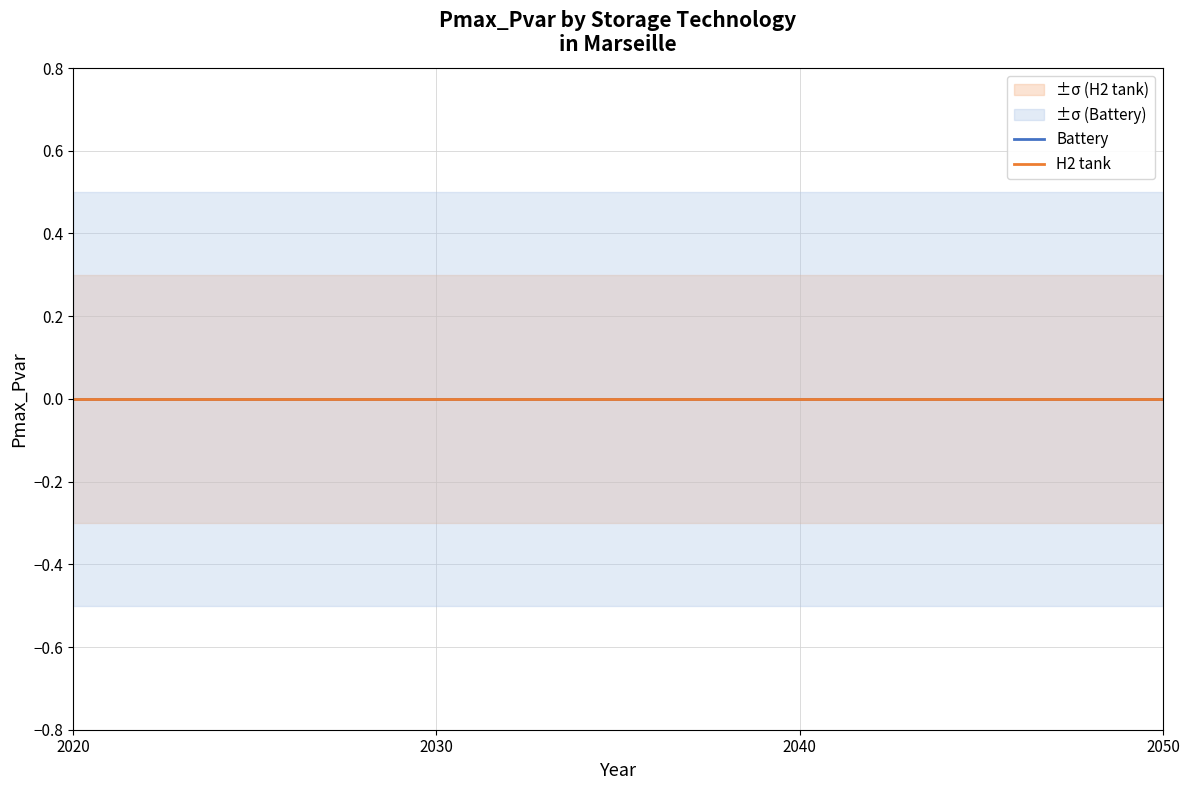

Which category has the lowest value in the Battery_lower series?

2020